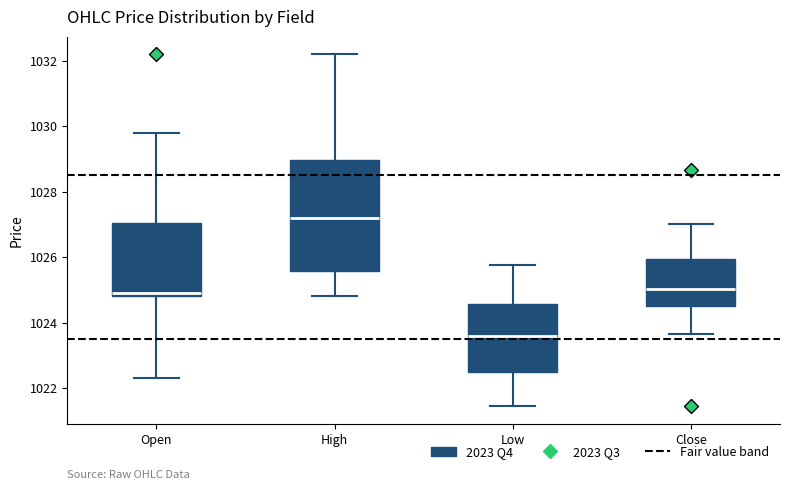

Where is the upper edge of the box for Open on the y-axis? The values are not printed on the chart, so give them approximately, as read against the axis.

1027.0